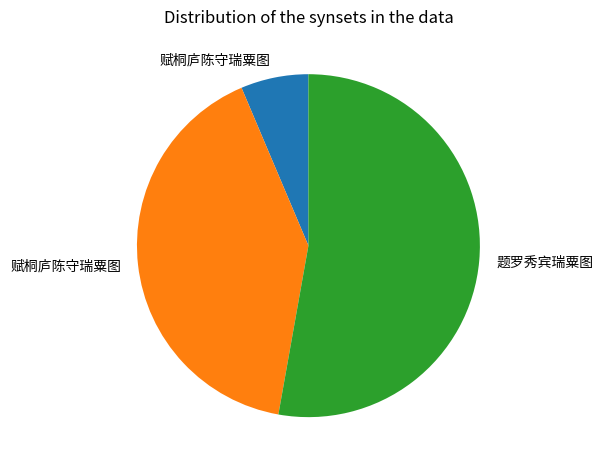

Does any single category account for the majority?

Yes